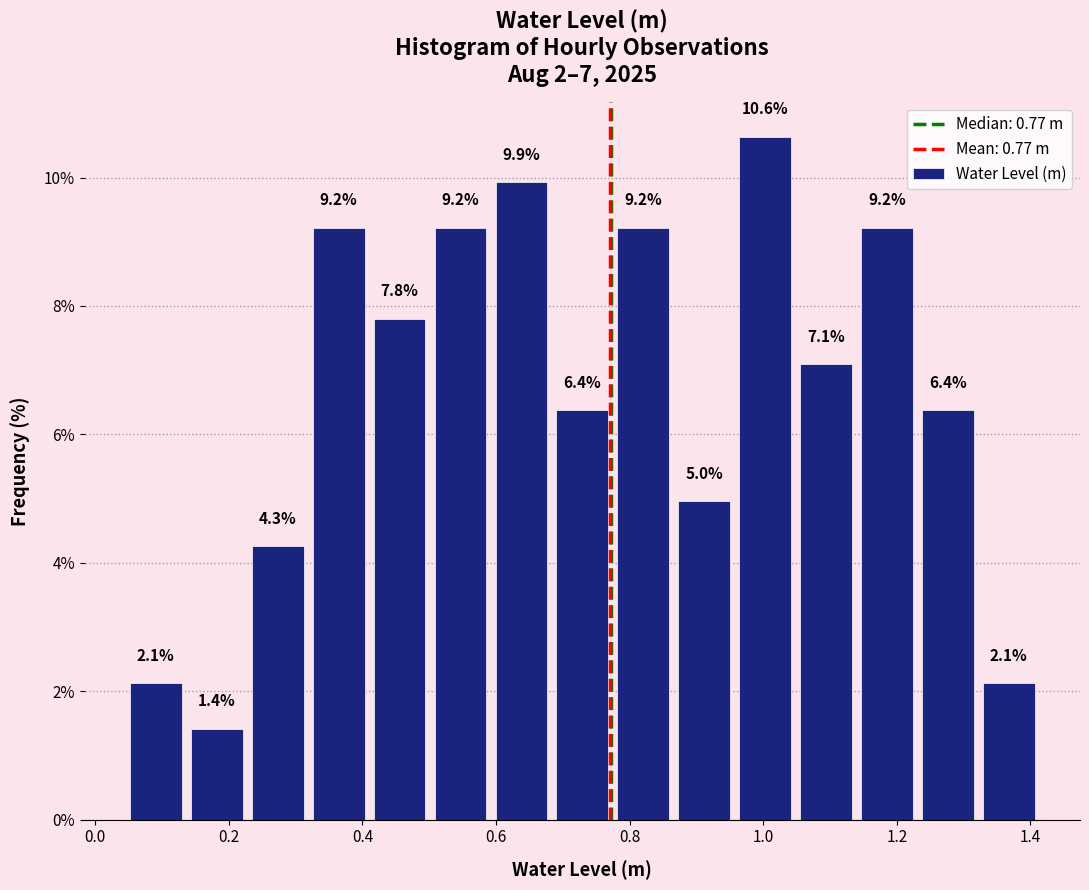

Over which range of the x-axis is the bar tallest?

0.96 to 1.04